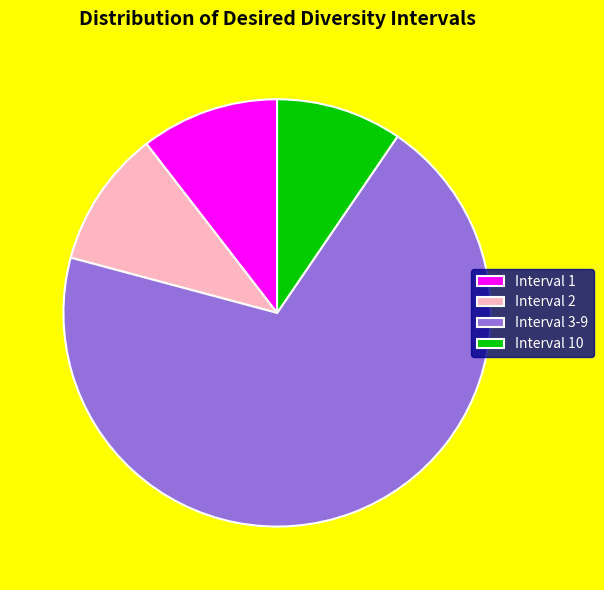

How many slices are in this pie chart?

4